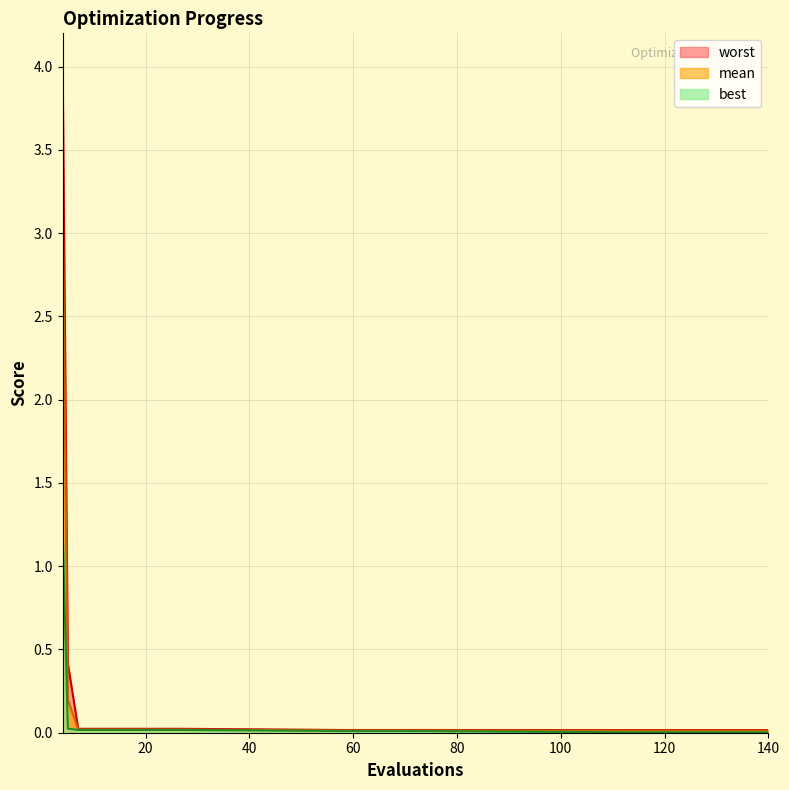

Which series changed the most between 7 and 58?

worst